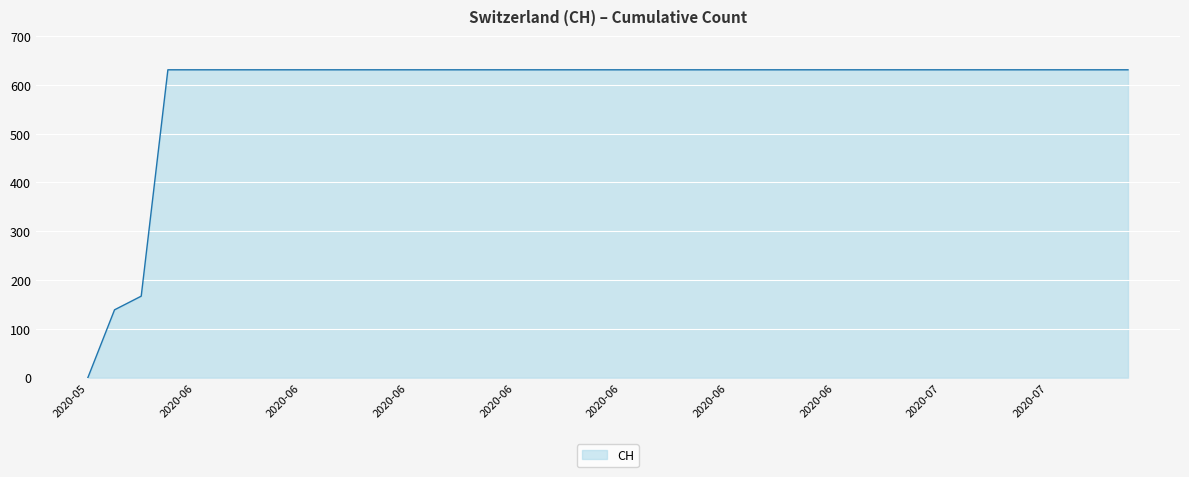

What is the average value?

591